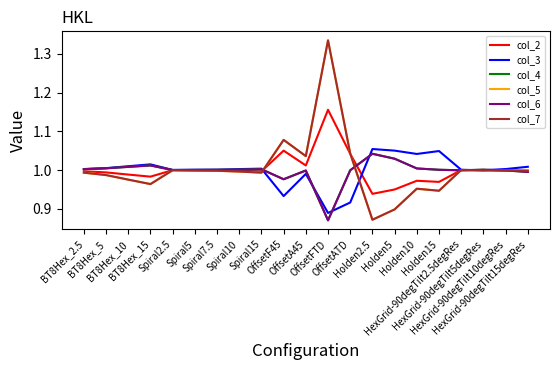

Reading left to right, extract all data points from this chart.

col_2: 1.0	1.0	1.0	1.0	1.0	1.0	1.0	1.0	1.0	1.1	1.0	1.2	1.0	0.9	0.9	1.0	1.0	1.0	1.0	1.0	1.0
col_3: 1.0	1.0	1.0	1.0	1.0	1.0	1.0	1.0	1.0	0.9	1.0	0.9	0.9	1.1	1.1	1.0	1.0	1.0	1.0	1.0	1.0
col_4: 1.0	1.0	1.0	1.0	1.0	1.0	1.0	1.0	1.0	1.0	1.0	0.9	1.0	1.0	1.0	1.0	1.0	1.0	1.0	1.0	1.0
col_5: 1.0	1.0	1.0	1.0	1.0	1.0	1.0	1.0	1.0	1.1	1.0	1.3	1.0	0.9	0.9	1.0	0.9	1.0	1.0	1.0	1.0
col_6: 1.0	1.0	1.0	1.0	1.0	1.0	1.0	1.0	1.0	1.0	1.0	0.9	1.0	1.0	1.0	1.0	1.0	1.0	1.0	1.0	1.0
col_7: 1.0	1.0	1.0	1.0	1.0	1.0	1.0	1.0	1.0	1.1	1.0	1.3	1.0	0.9	0.9	1.0	0.9	1.0	1.0	1.0	1.0